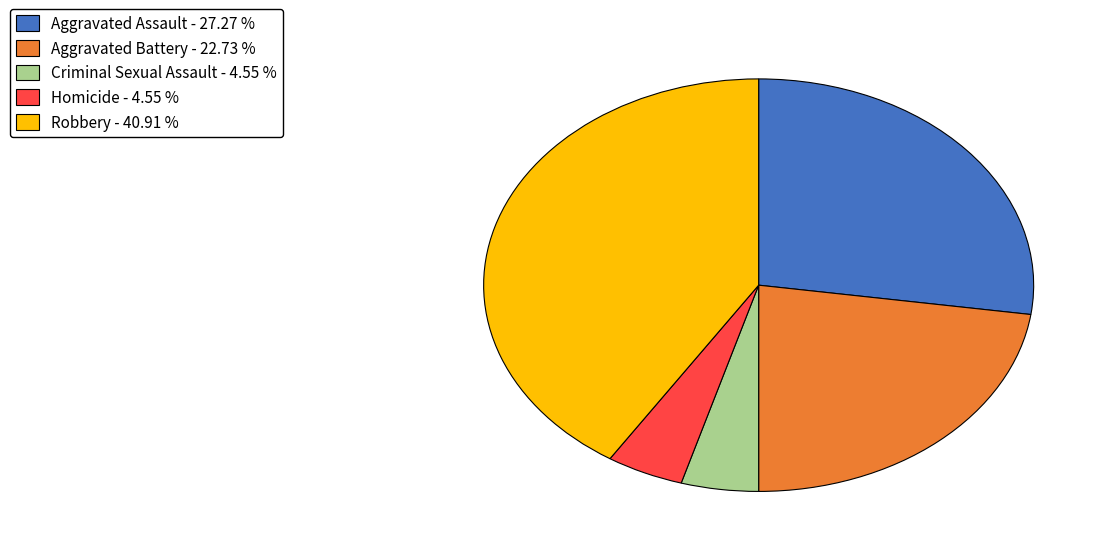

Is the sum of Aggravated Battery - 22.73 % and Homicide - 4.55 % greater than half?

No